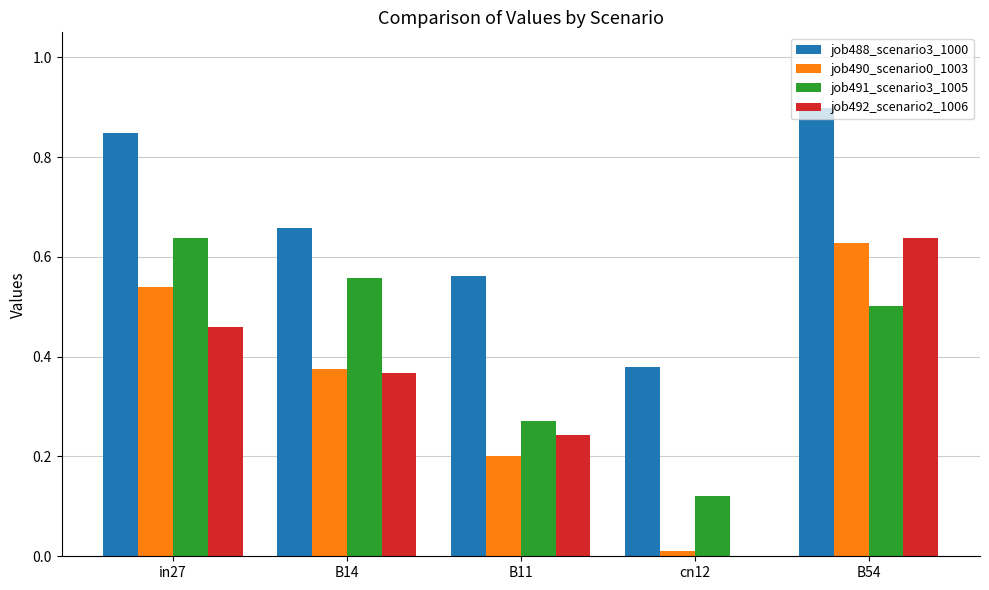

What is the sum of the job490_scenario0_1003 values at B14 and in27?

0.9